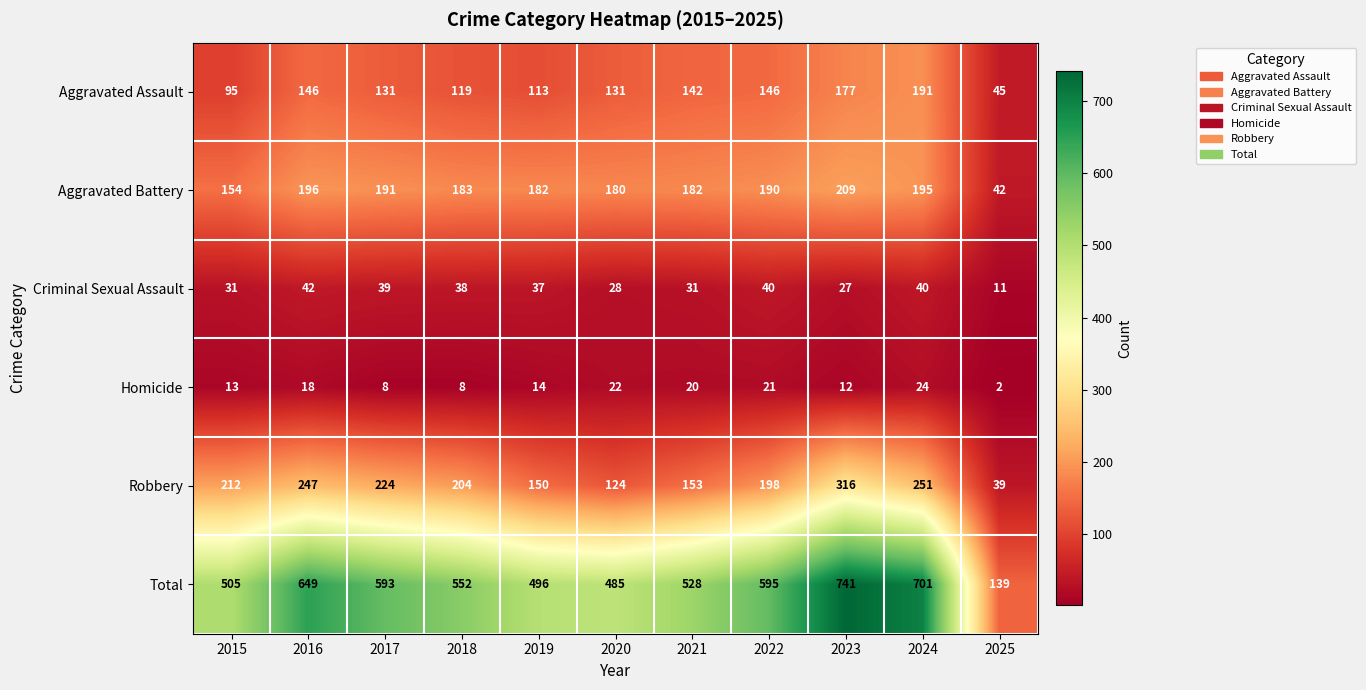

What is the highest value of the Homicide series?

24